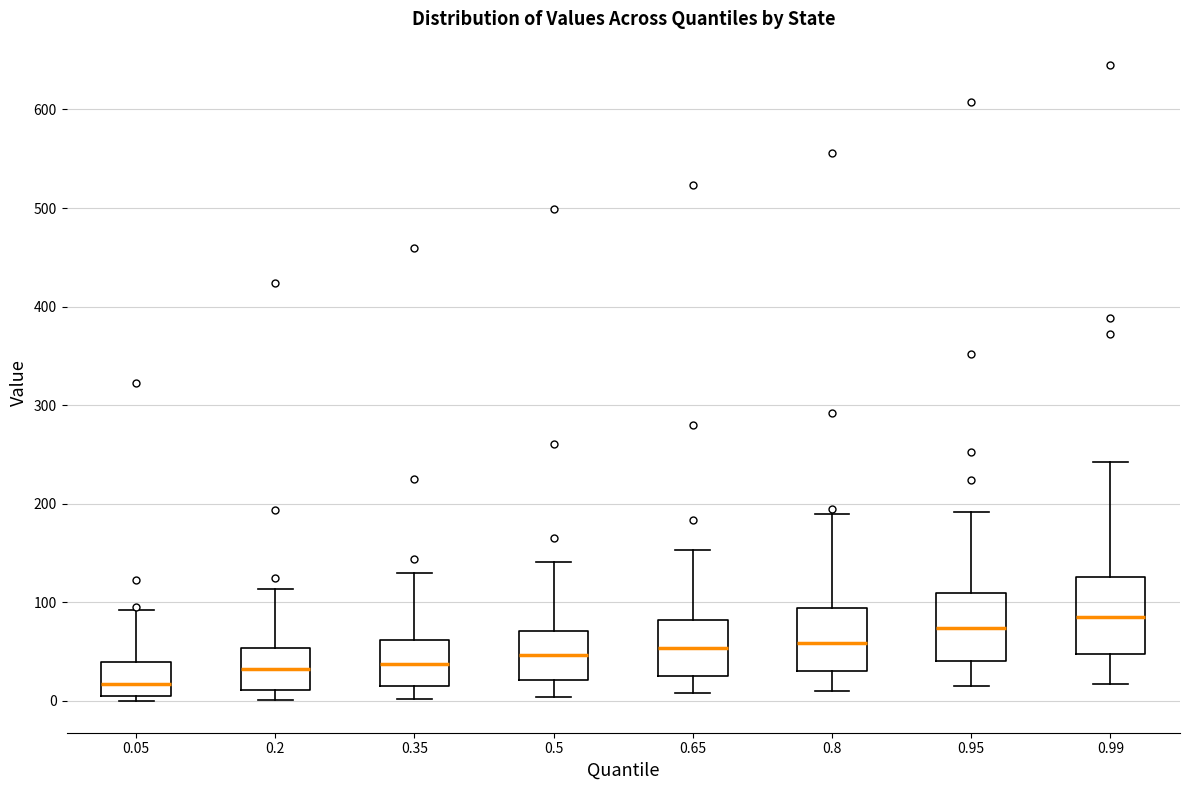

Which box is the tallest, from its lower edge to its upper edge?

0.99